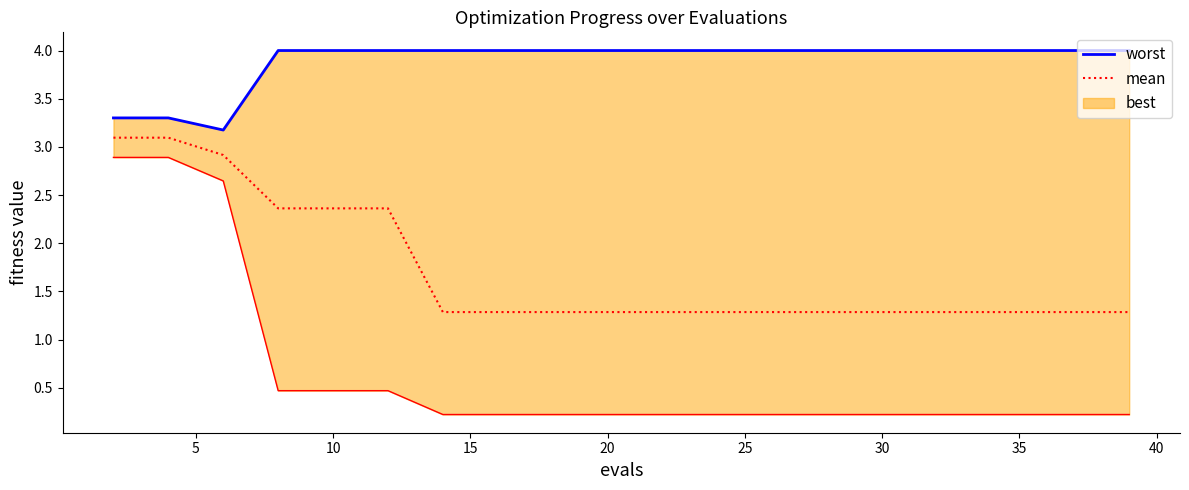

Is it true that mean equals 1.3 at 20?

True